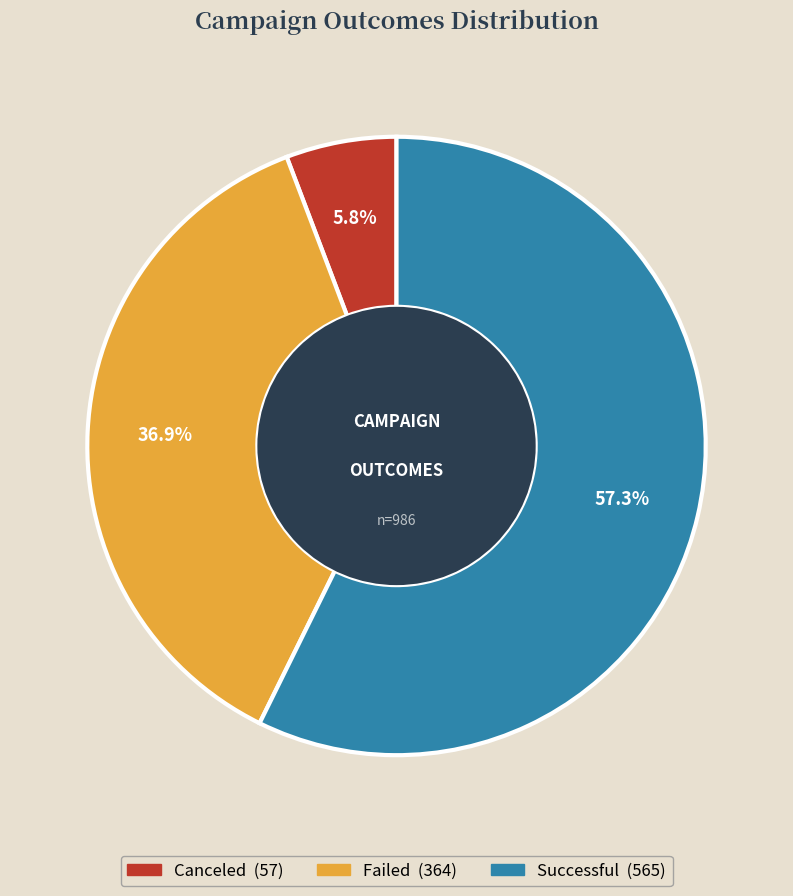

Is there any slice that represents more than half of the pie?

Yes